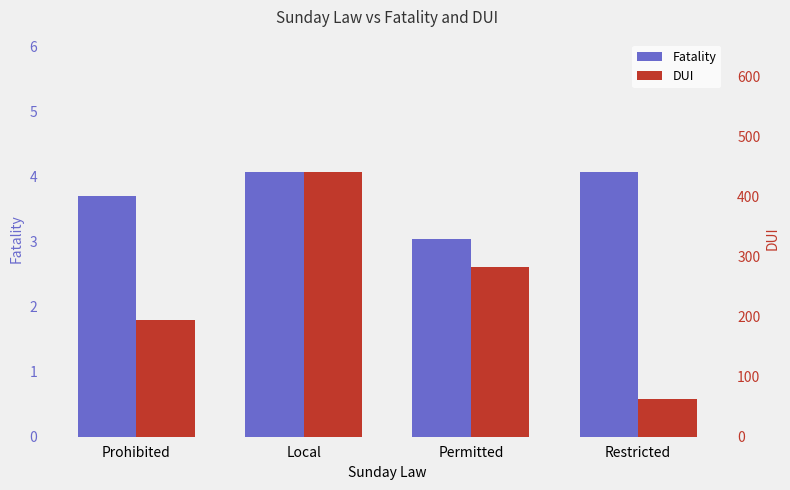

What are all the series names shown in the legend?

Fatality, DUI